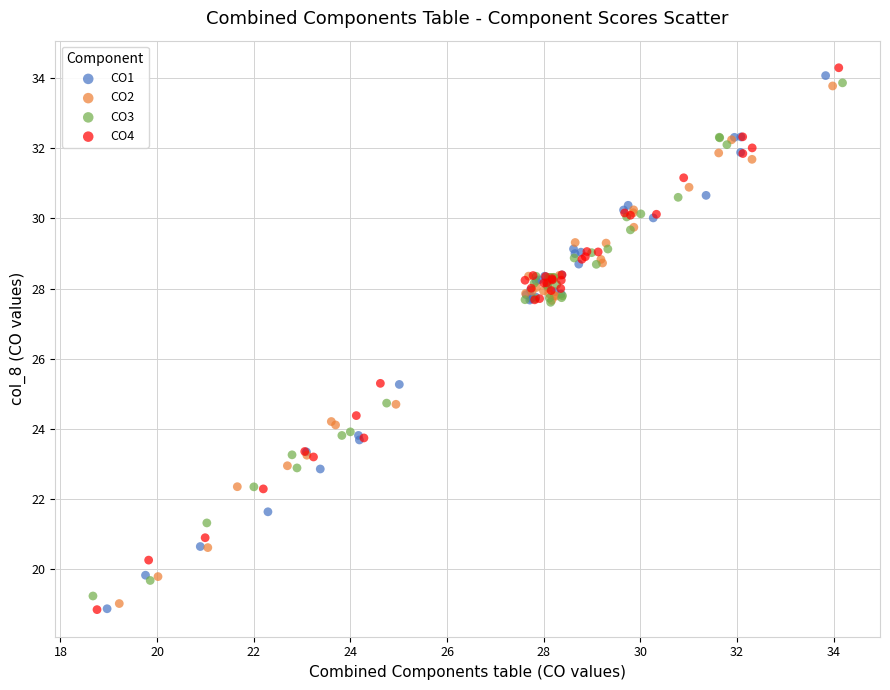

Which series has the widest spread of Y values?

CO4